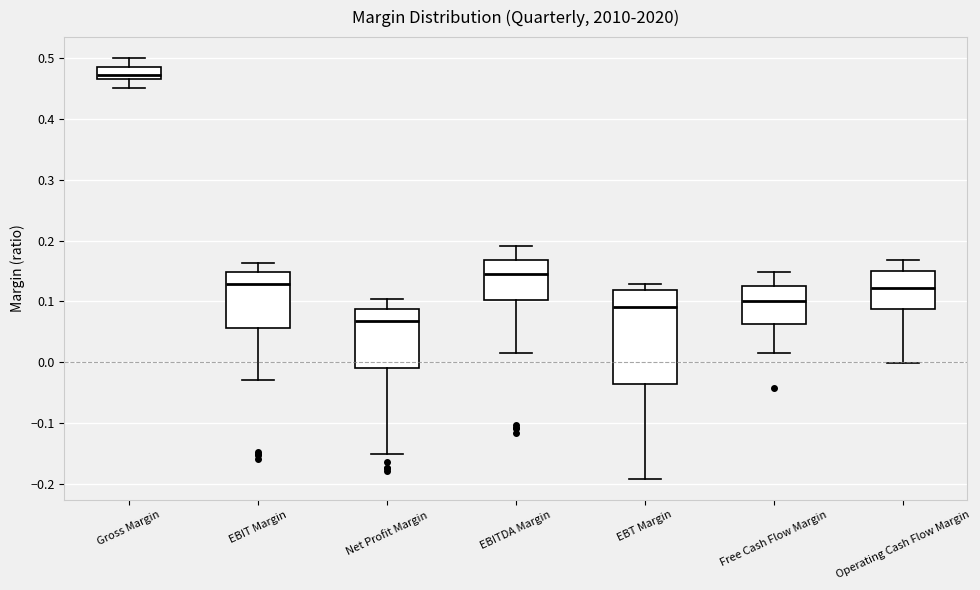

Comparing the boxes themselves (not the whiskers), which one is the tallest?

EBT Margin